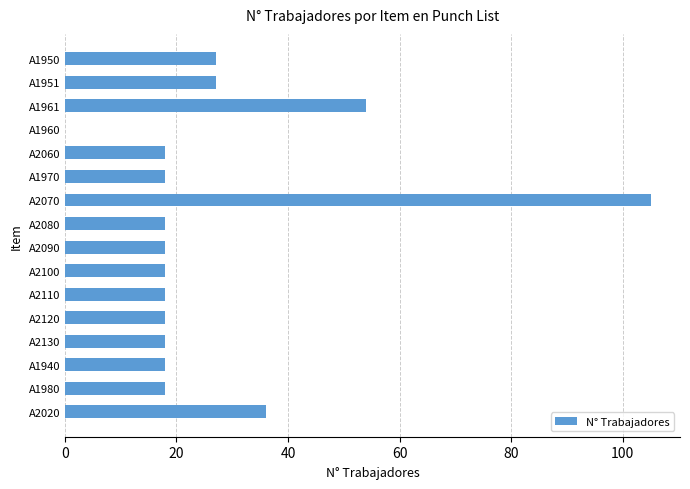

Is it true that the value at A2100 is 26?

False